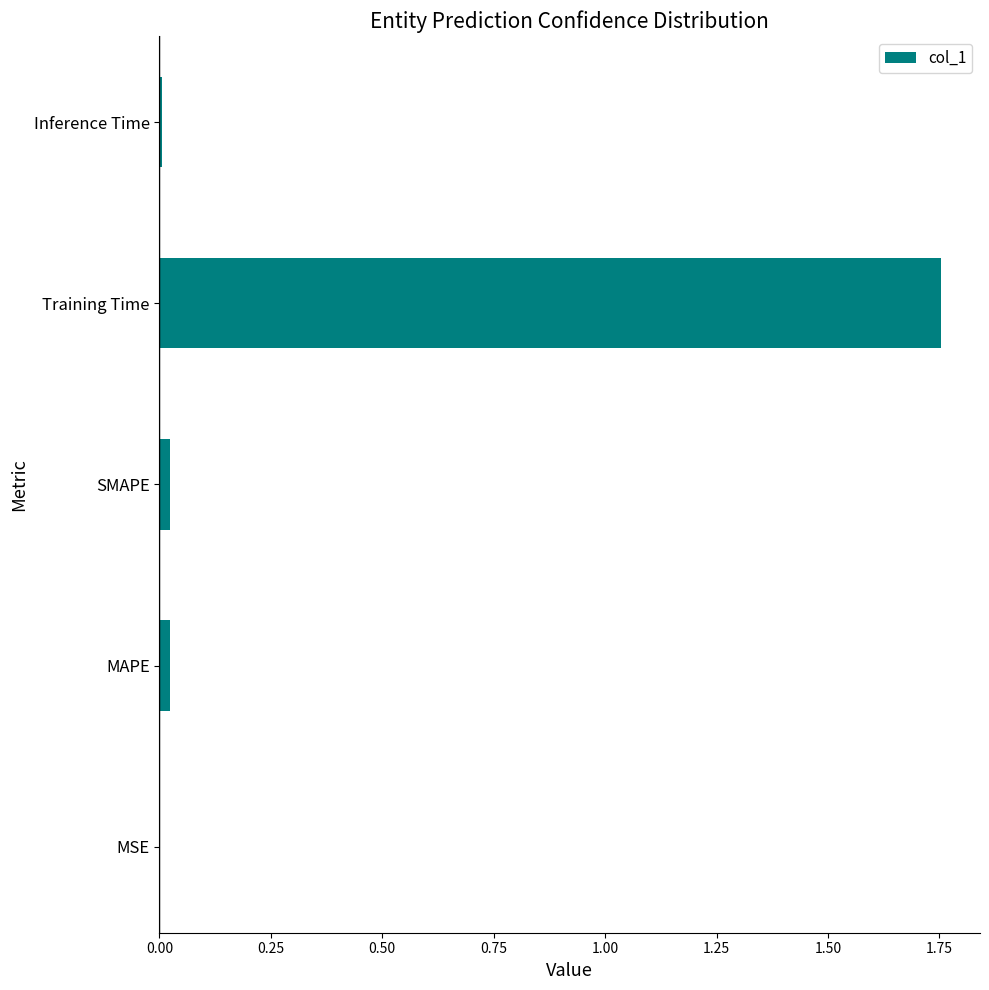

How many data points does each series have?

5